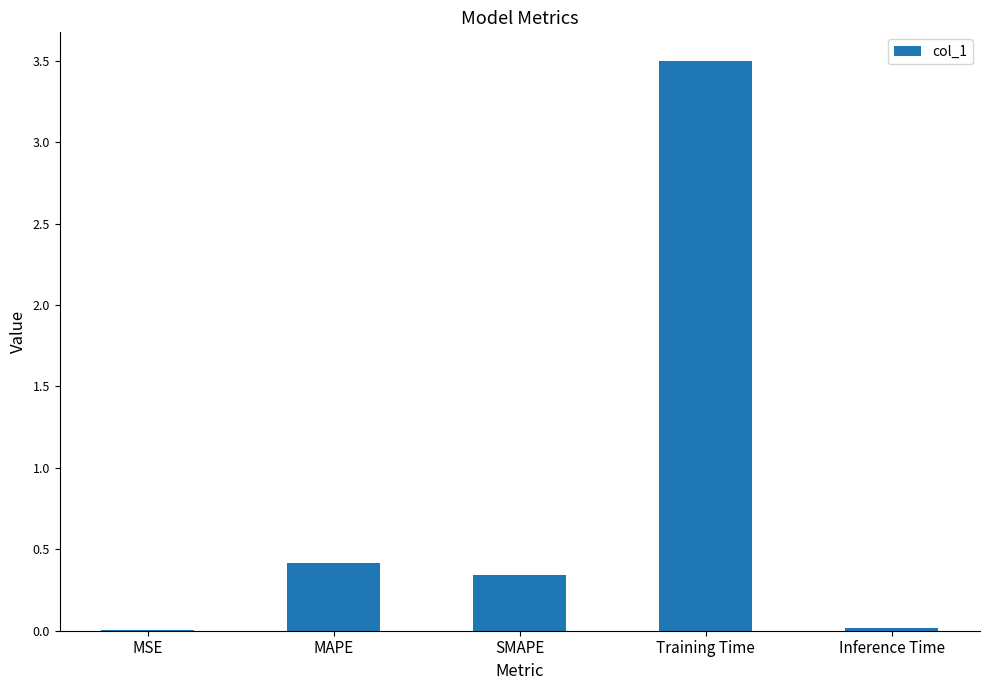

What is the sum of all values?

4.3